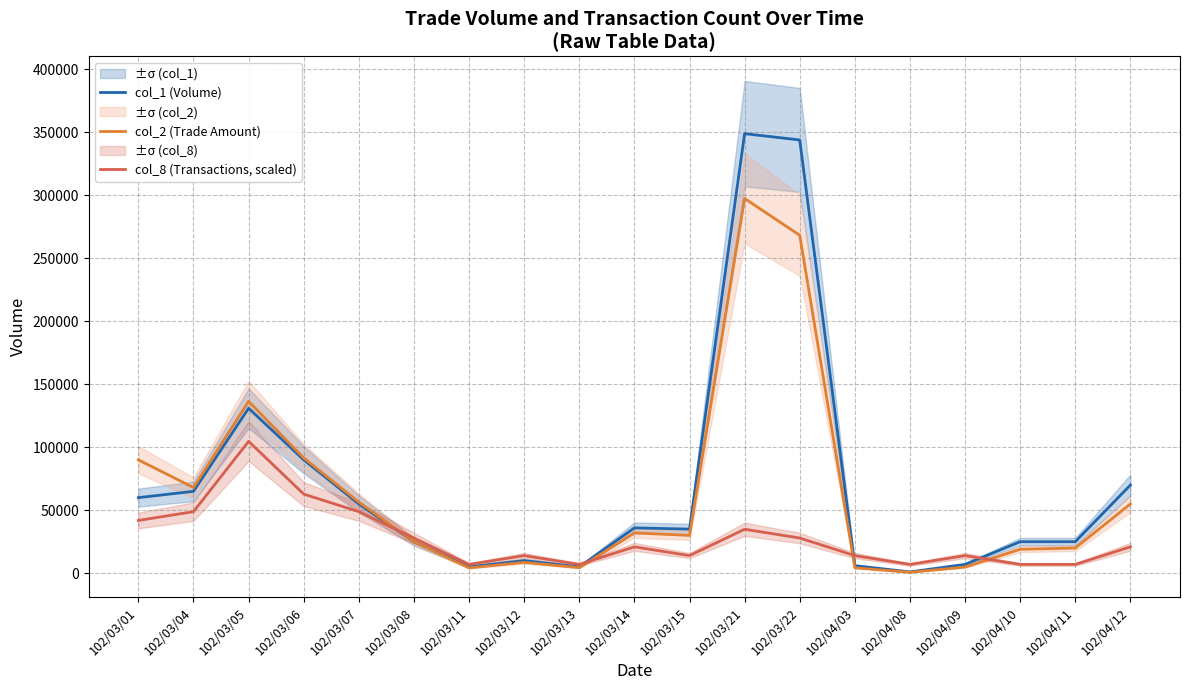

True or false: col_8 (Transactions, scaled) and col_1 (Volume) cross at least once.

True